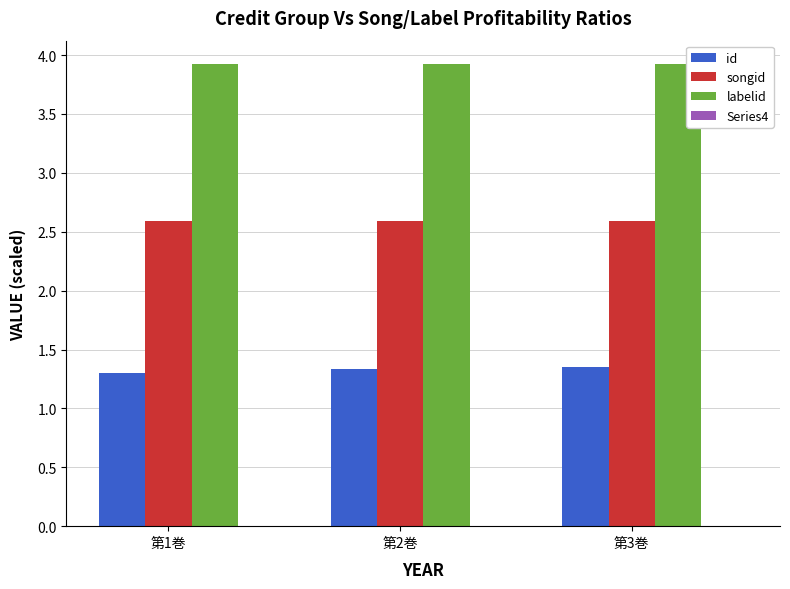

What is the highest value of the labelid series?

3.9